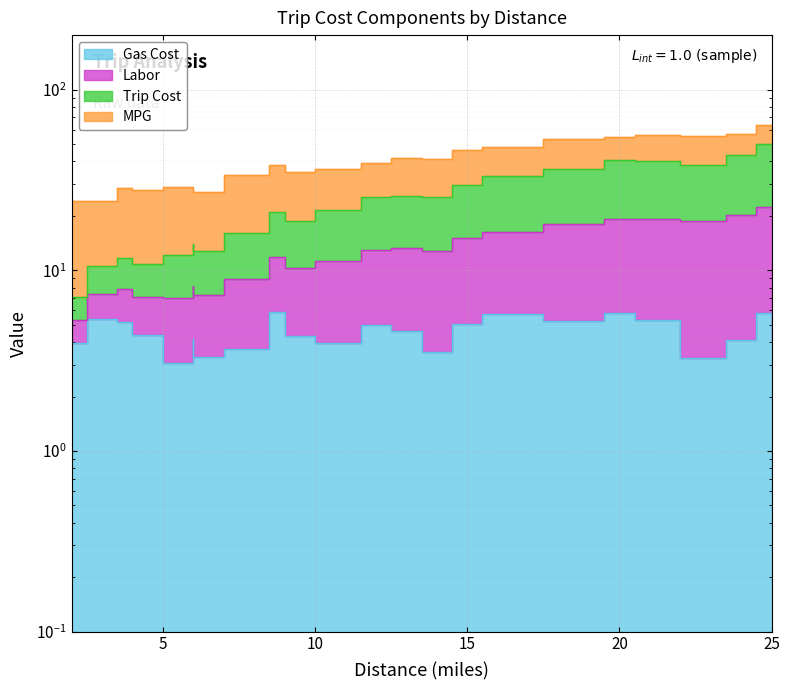

What is the maximum value shown in the chart?

49.7